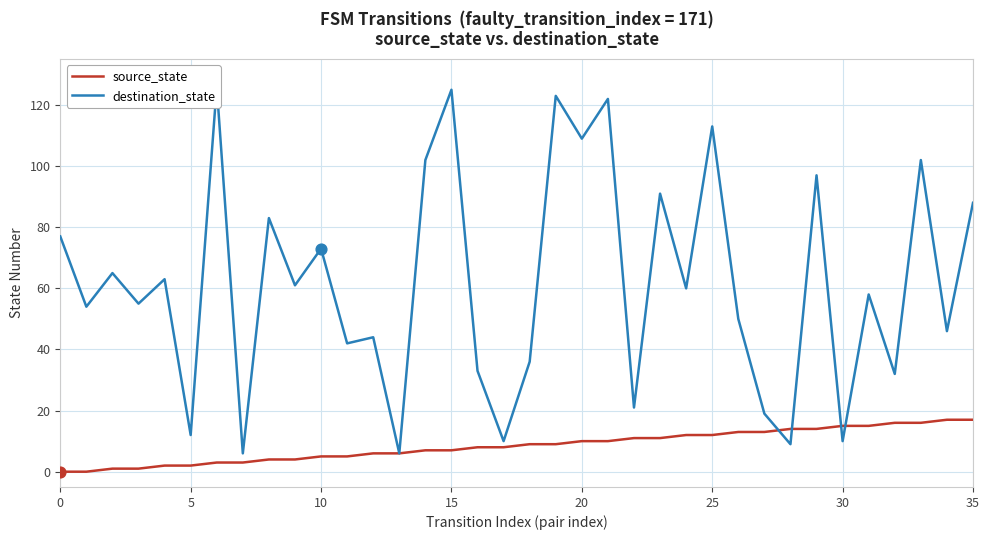

Which series contains the highest Y value?

destination_state